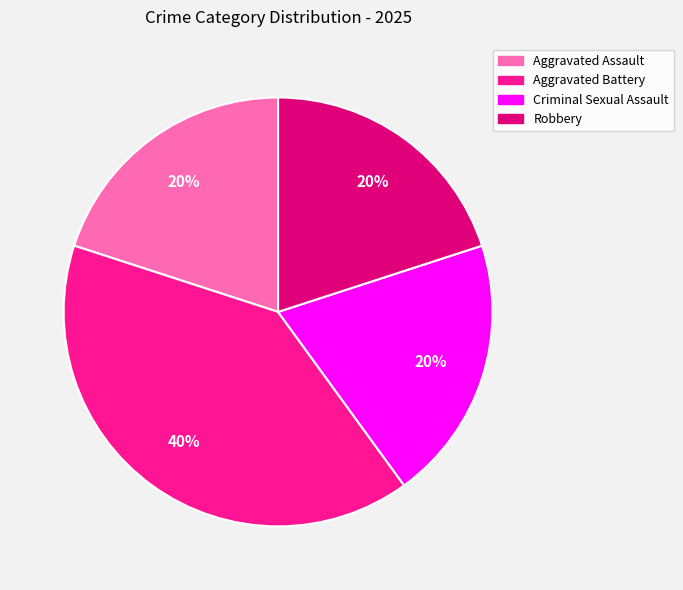

What is the largest slice in the pie chart?

Aggravated Battery